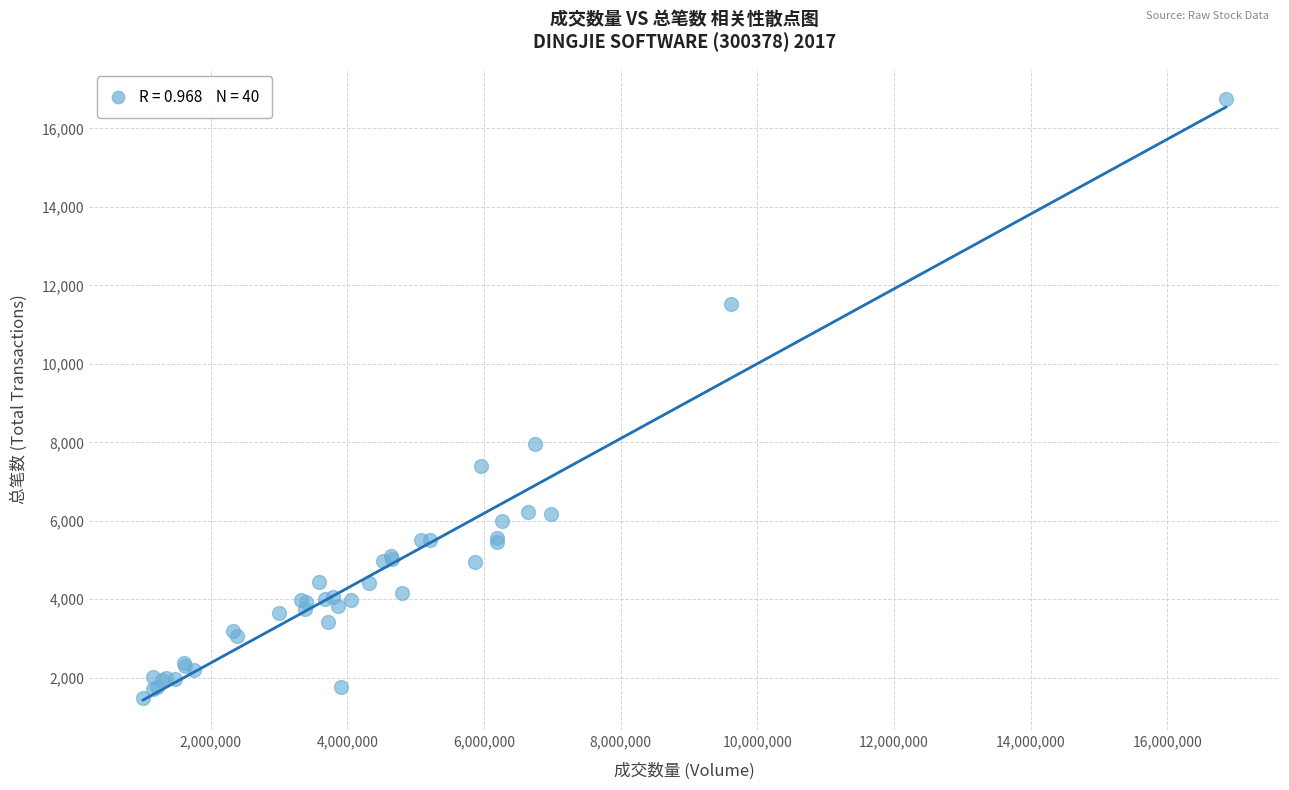

What Y value in the scatter plot is closest to 9111?

7946